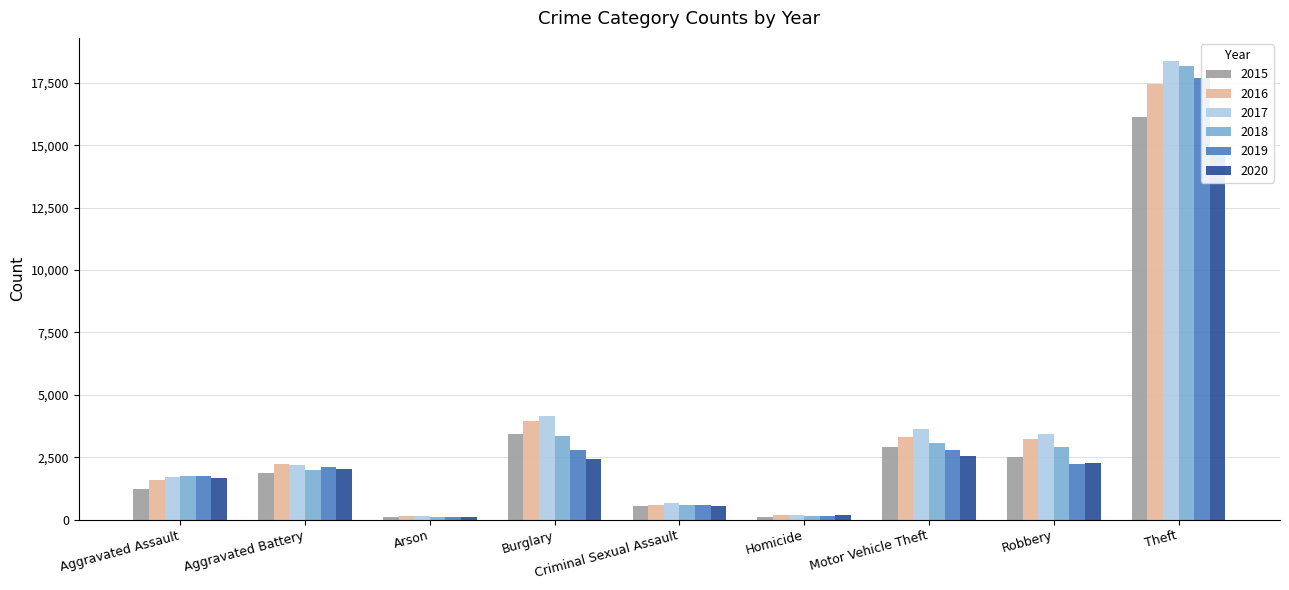

What is the label of the 2nd bar from the right?

Robbery